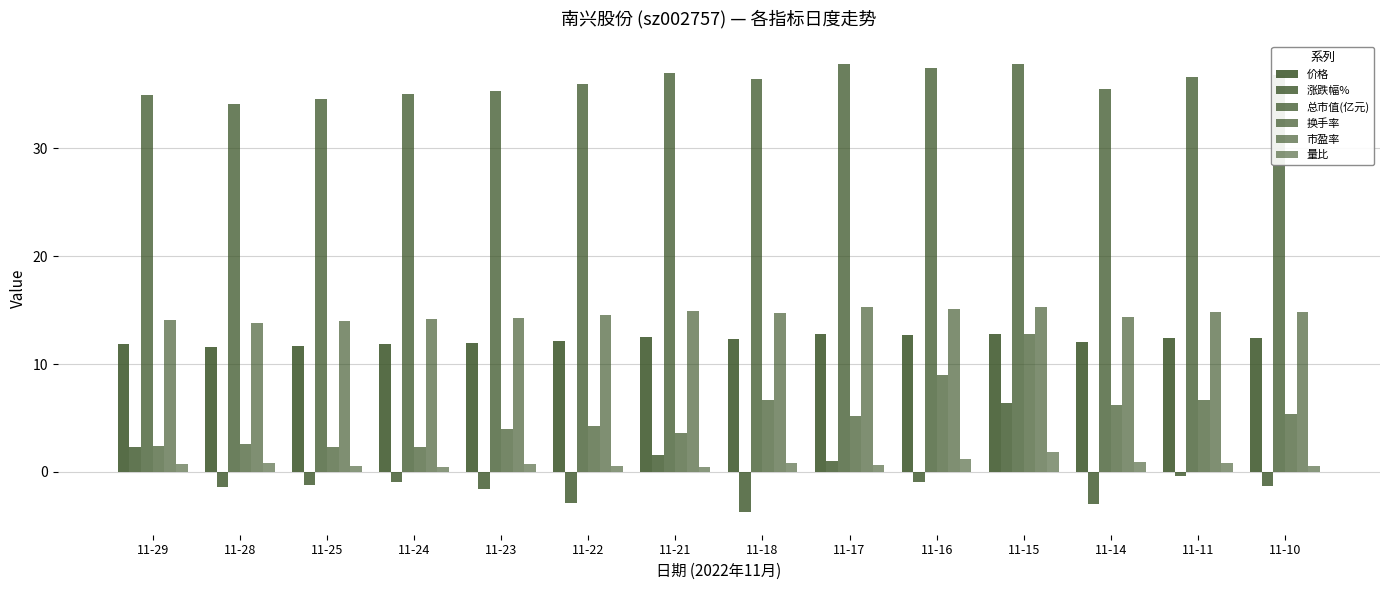

What value does the 换手率 series have at 11-25?

2.3